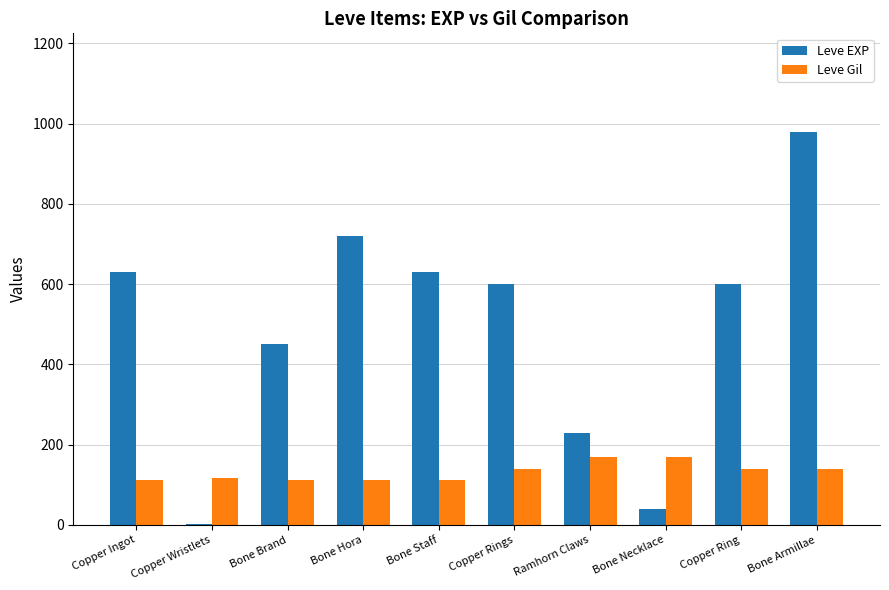

At which category is the sum across all series the highest?

Bone Armillae